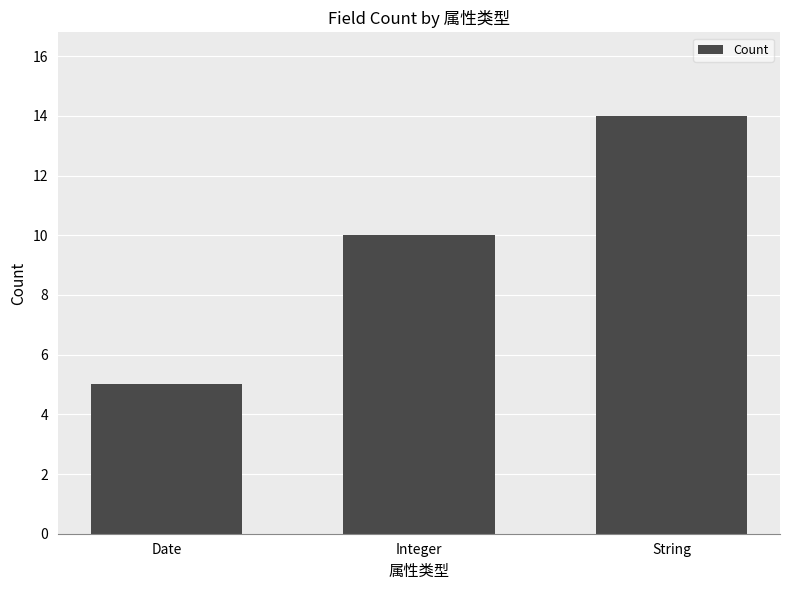

What is the difference between the second highest and minimum values?

5